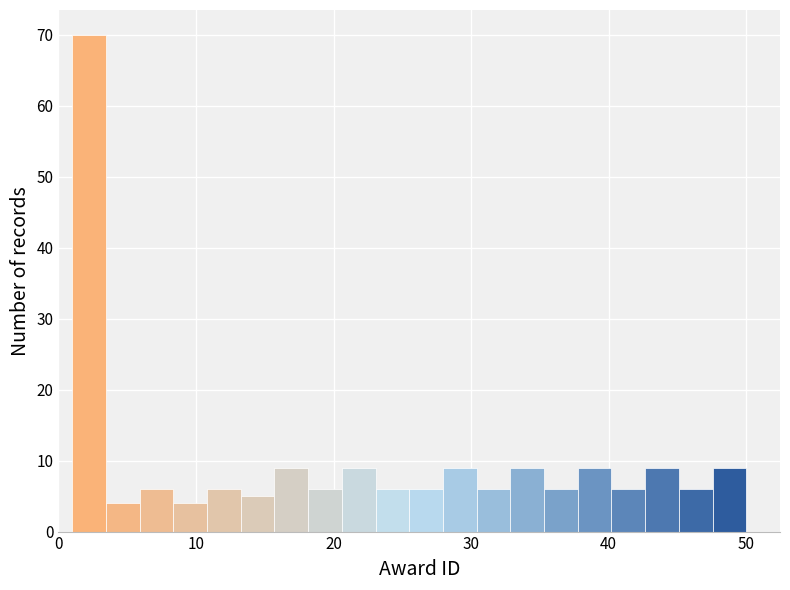

Around what value on the x-axis is the tallest bar? Give the approximate position of its centre, as read against the axis.

2